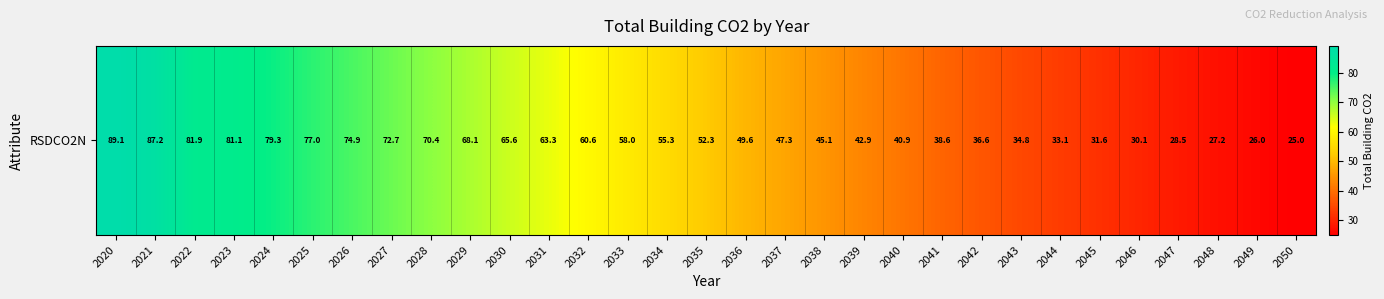

Count the number of categories in the chart.

31